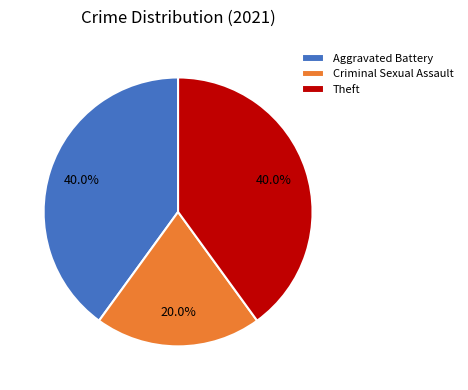

Which category has the smallest portion of the pie?

Criminal Sexual Assault